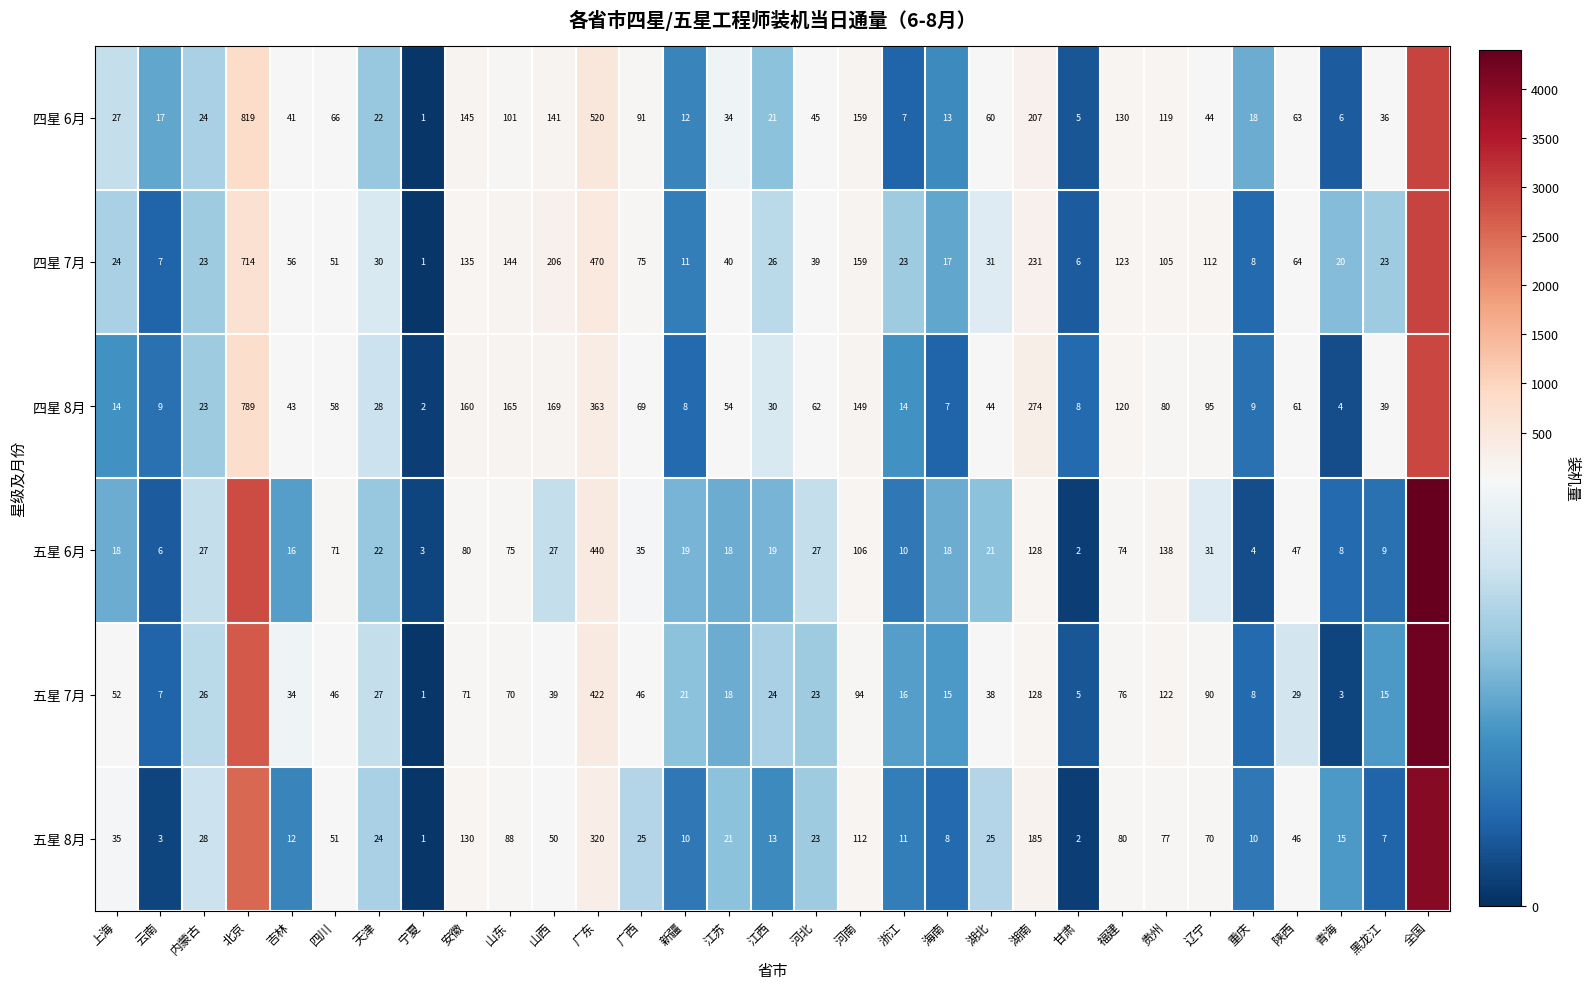

What is the sum of the 五星 8月 values at 内蒙古 and 辽宁?

98